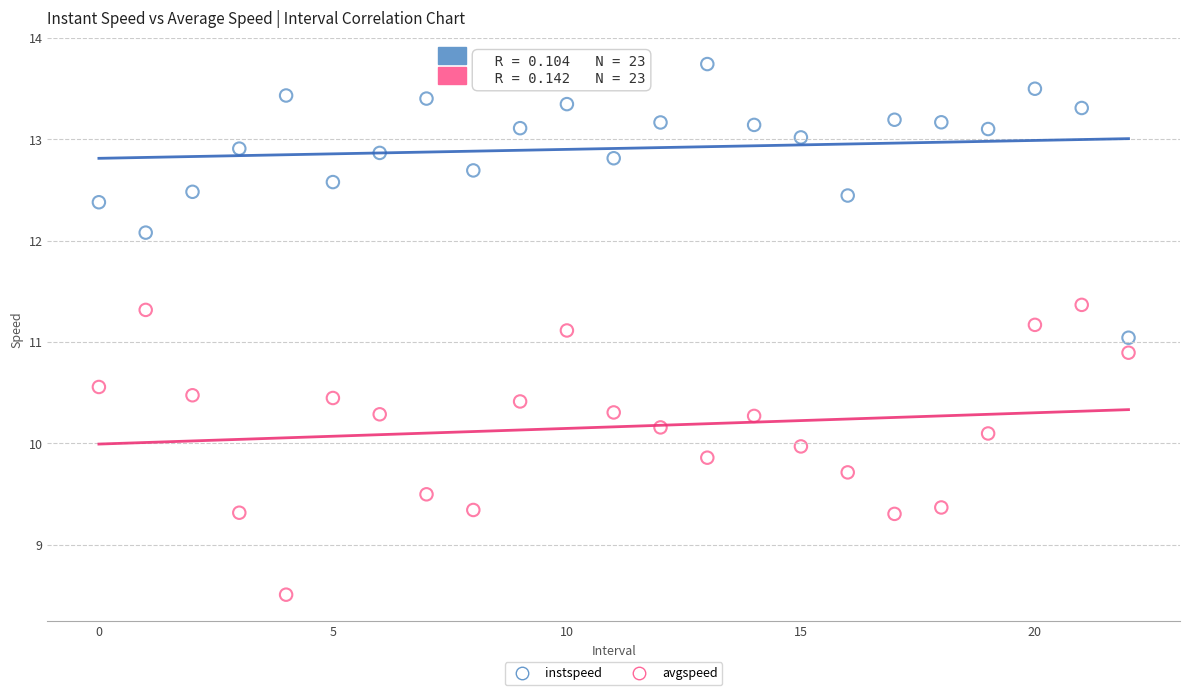

In the instspeed series, what Y value is closest to 12?

12.1